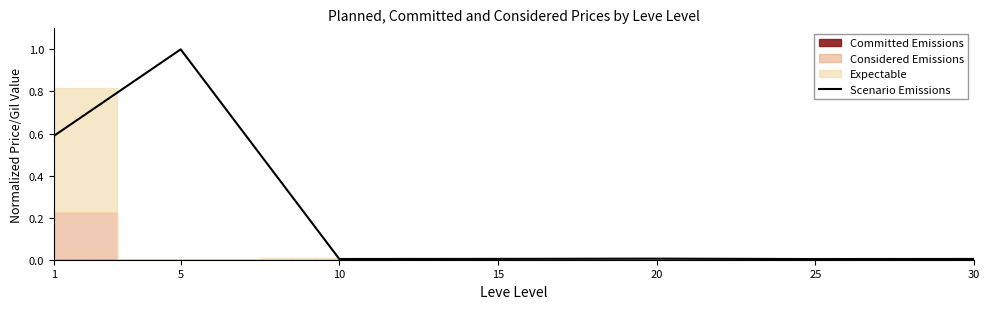

The chart shows a value of 0.0 at 10. True or false?

True